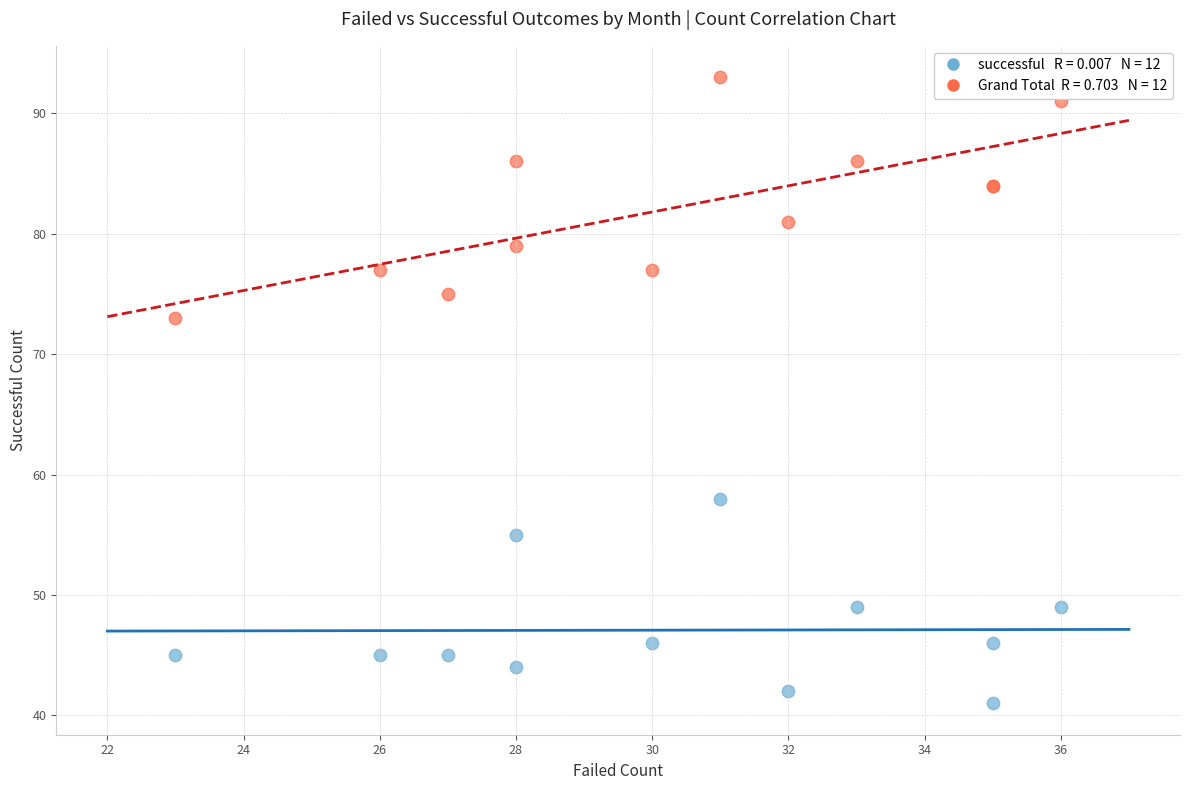

Across all series, what Y value is closest to 67?

73